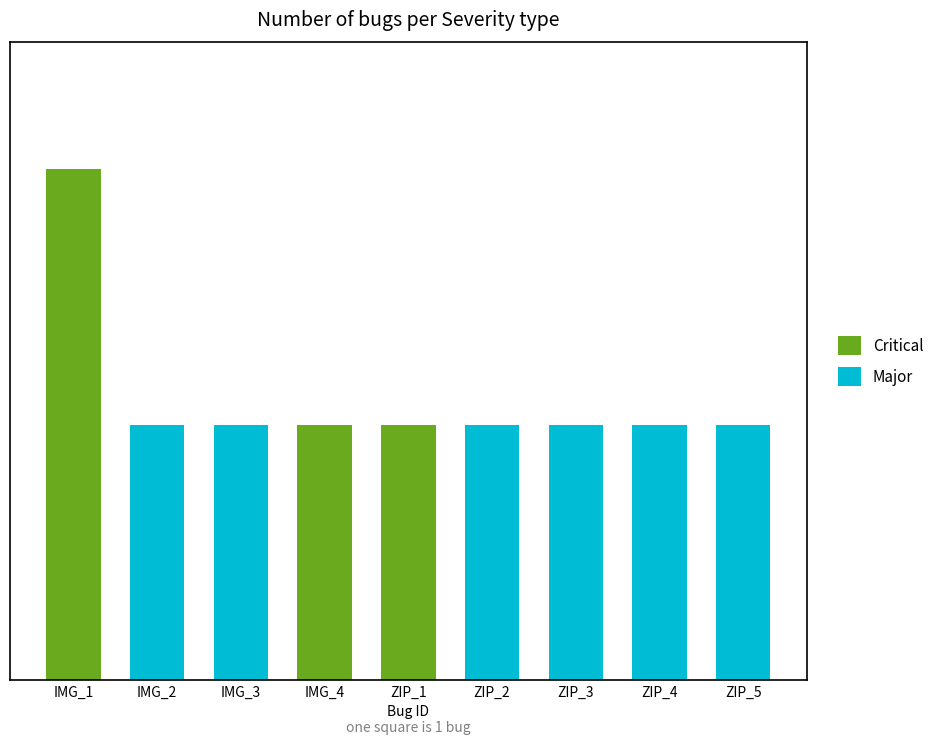

At how many categories does at least one series exceed 1?

1